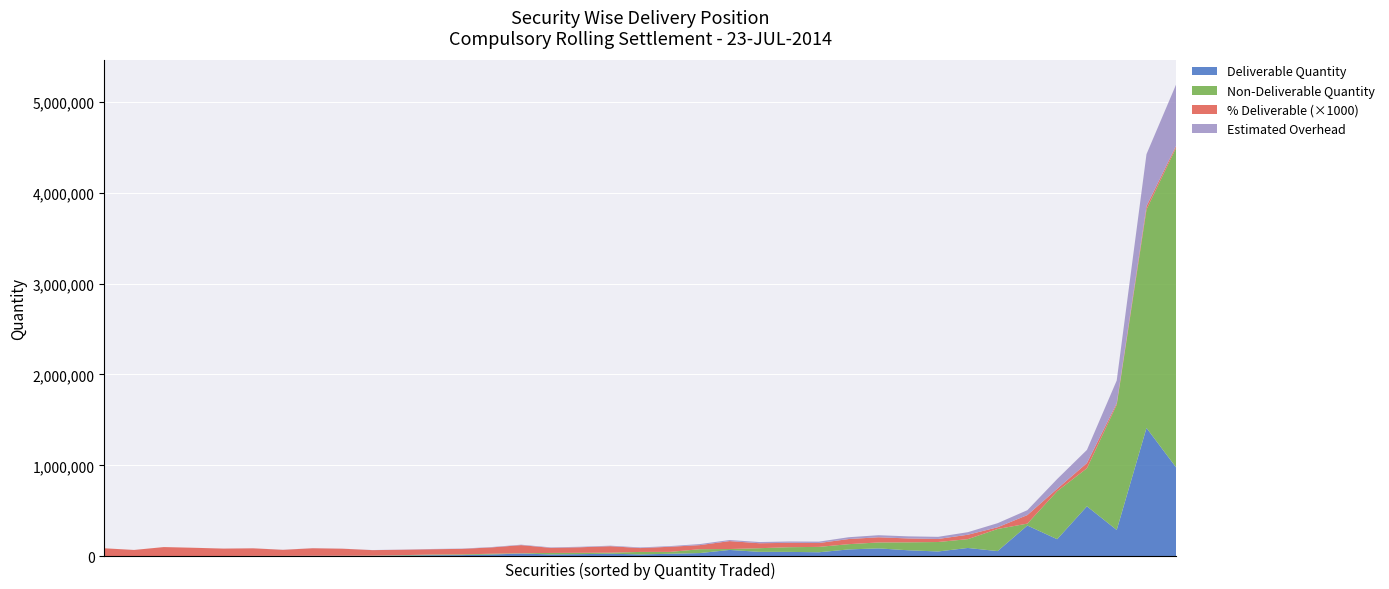

What is the highest value of the Deliverable Quantity series?

1411784.0